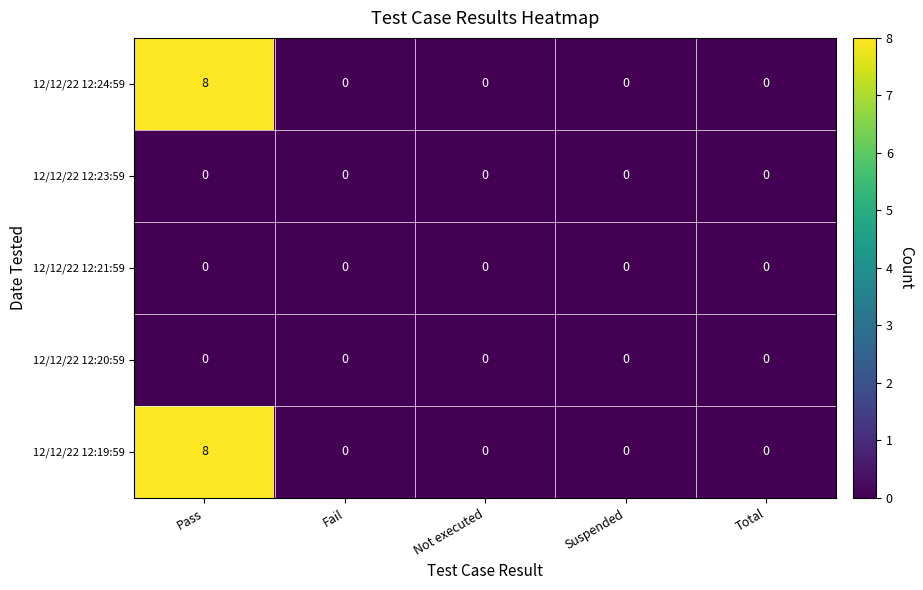

Reading left to right, list all the values displayed in this chart.

12/12/22 12:24:59: Pass=8	Fail=0	Not executed=0	Suspended=0	Total=0
12/12/22 12:23:59: Pass=0	Fail=0	Not executed=0	Suspended=0	Total=0
12/12/22 12:21:59: Pass=0	Fail=0	Not executed=0	Suspended=0	Total=0
12/12/22 12:20:59: Pass=0	Fail=0	Not executed=0	Suspended=0	Total=0
12/12/22 12:19:59: Pass=8	Fail=0	Not executed=0	Suspended=0	Total=0